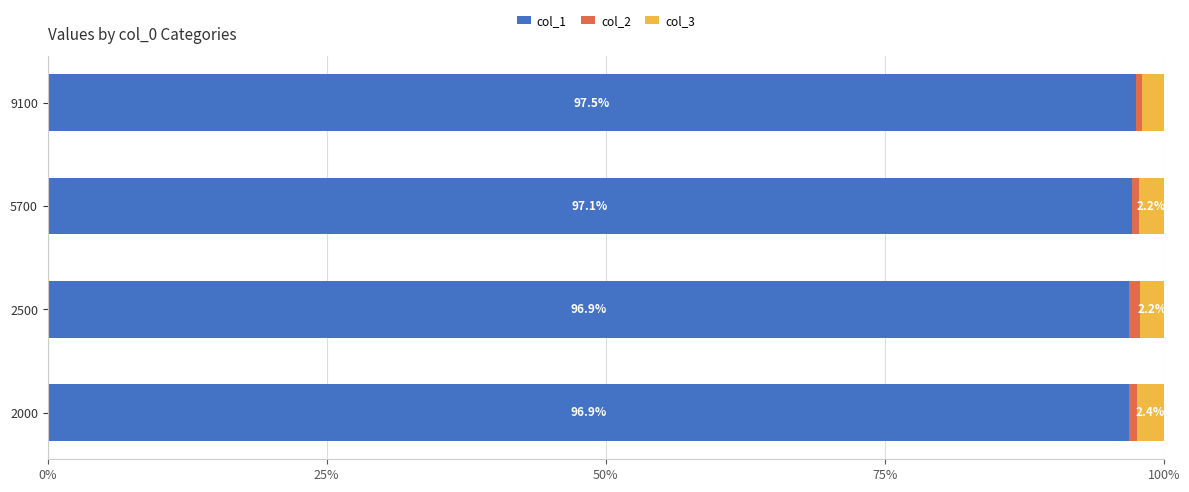

What is the difference between the maximum and minimum values in the col_1 series?

0.6